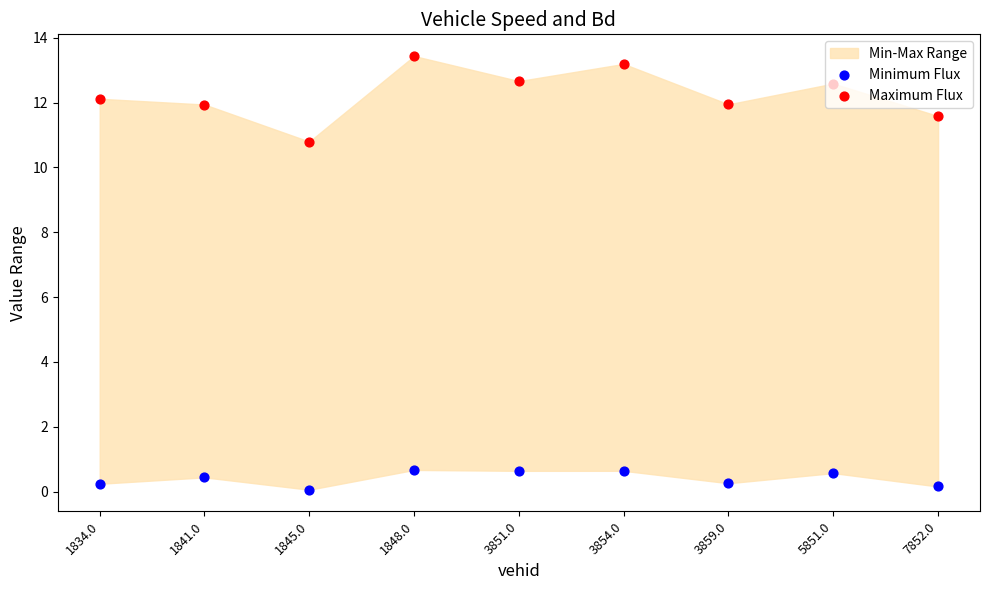

What is the total value across all series at 3854.0?

13.8